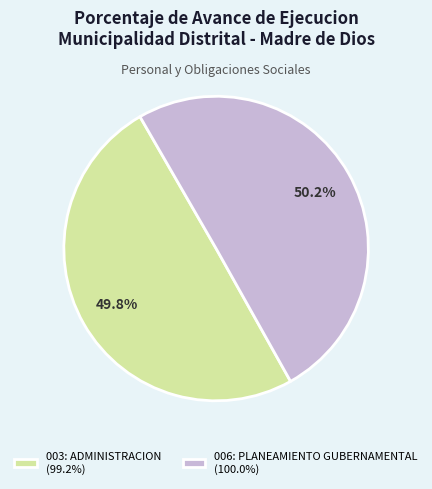

What is the ratio of the value at 003: ADMINISTRACION (99.2%) to the value at 006: PLANEAMIENTO GUBERNAMENTAL (100.0%)?

1.0